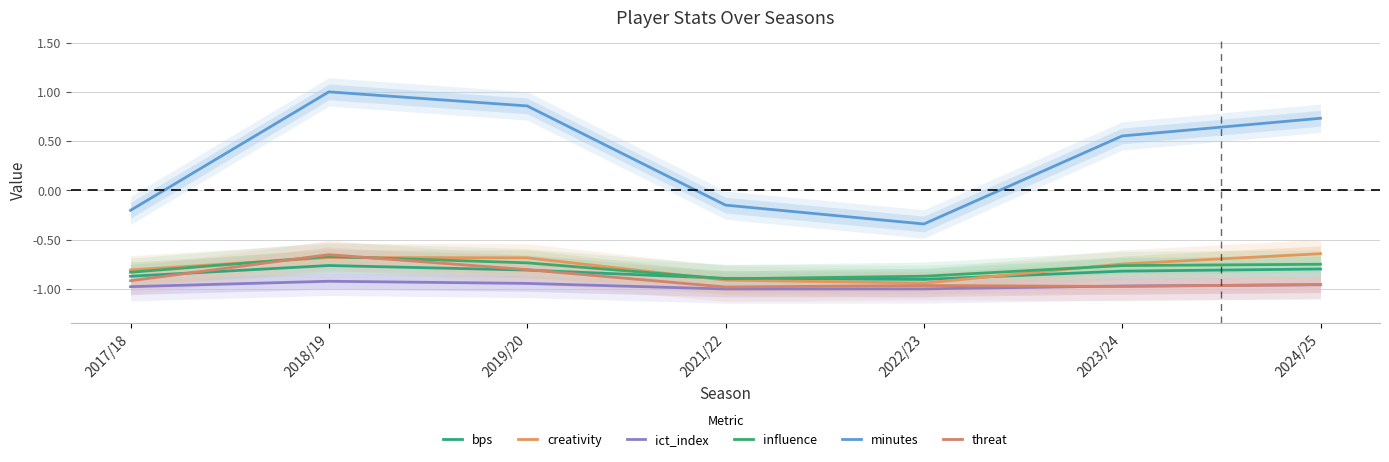

True or false: minutes and threat cross at least once.

False